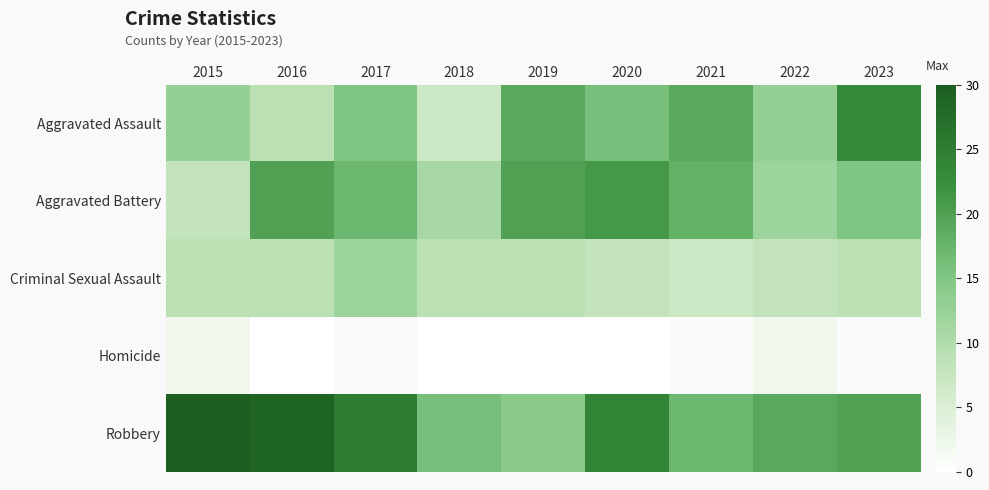

Which category has the highest value across all series?

2015